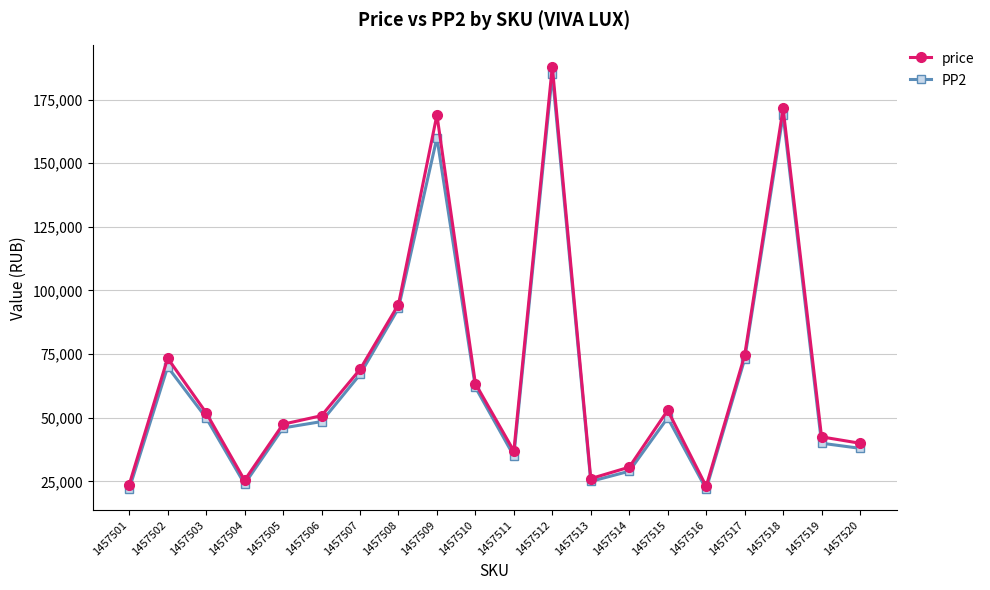

At which label does PP2 first exceed 50000?

1457502